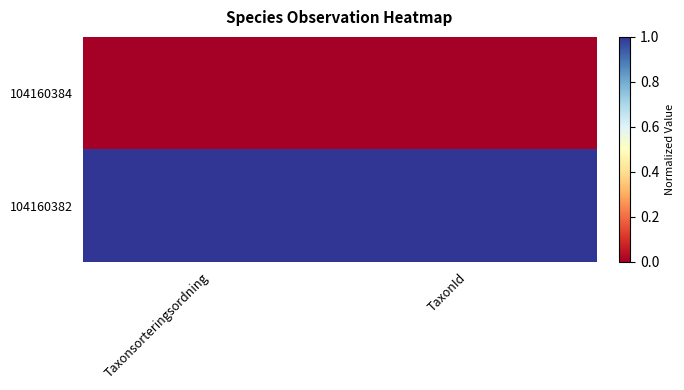

Count the number of categories in the chart.

2